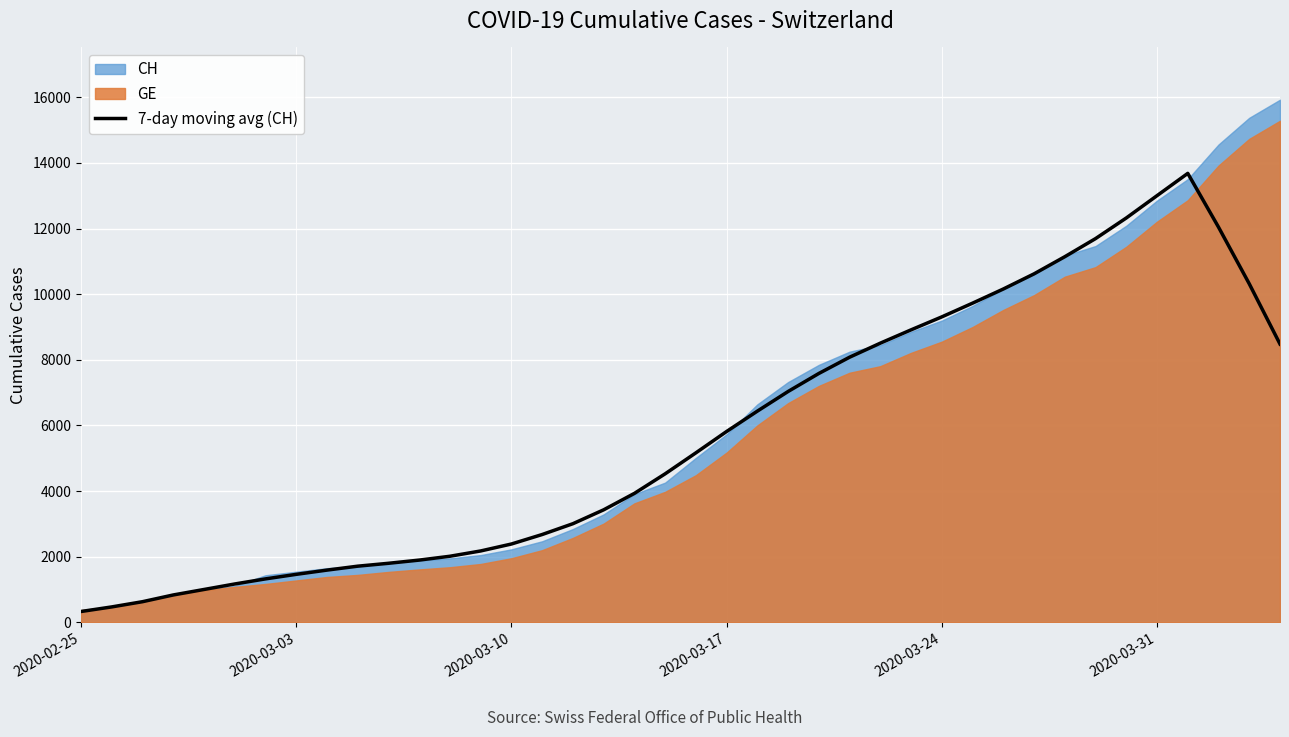

What is the highest value of the 7-day moving avg (CH) series?

13681.7